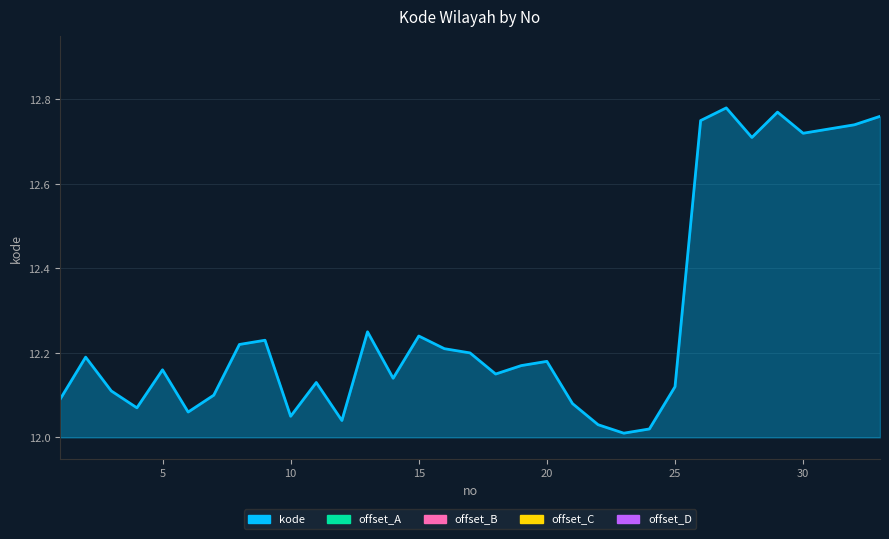

Does the chart display data point markers on the line(s)?

No